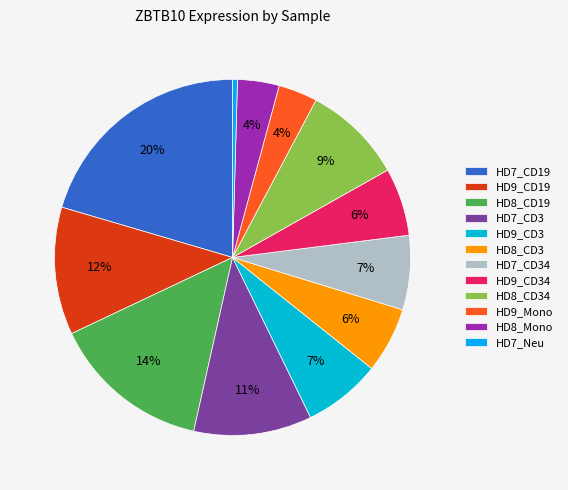

The HD9_Mono slice represents 18% of the pie. True or false?

False